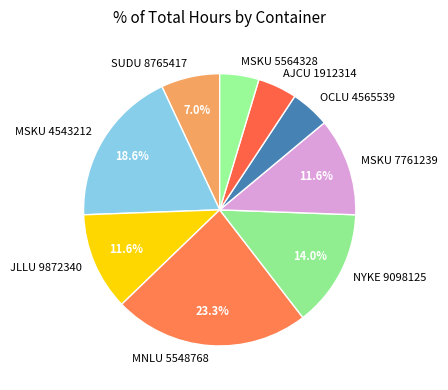

To the nearest percent, what portion does MSKU 7761239 represent?

12%